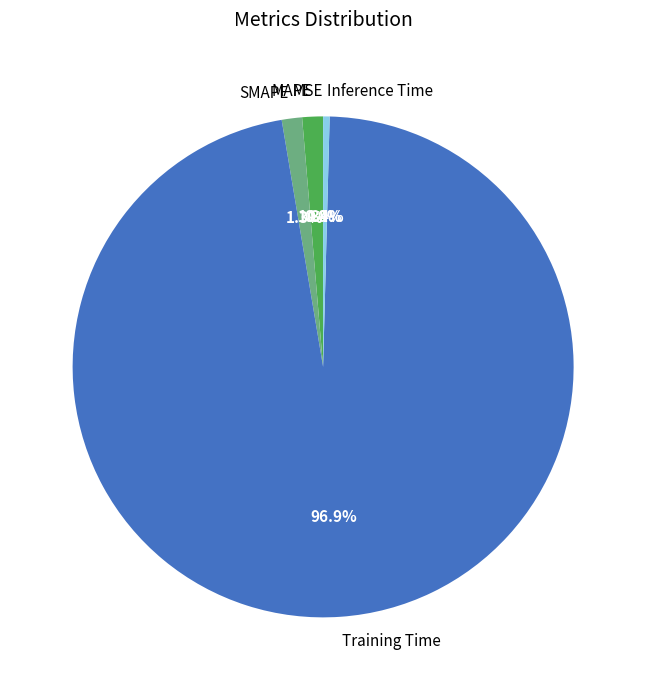

Which has a higher value, Training Time or MAPE?

Training Time